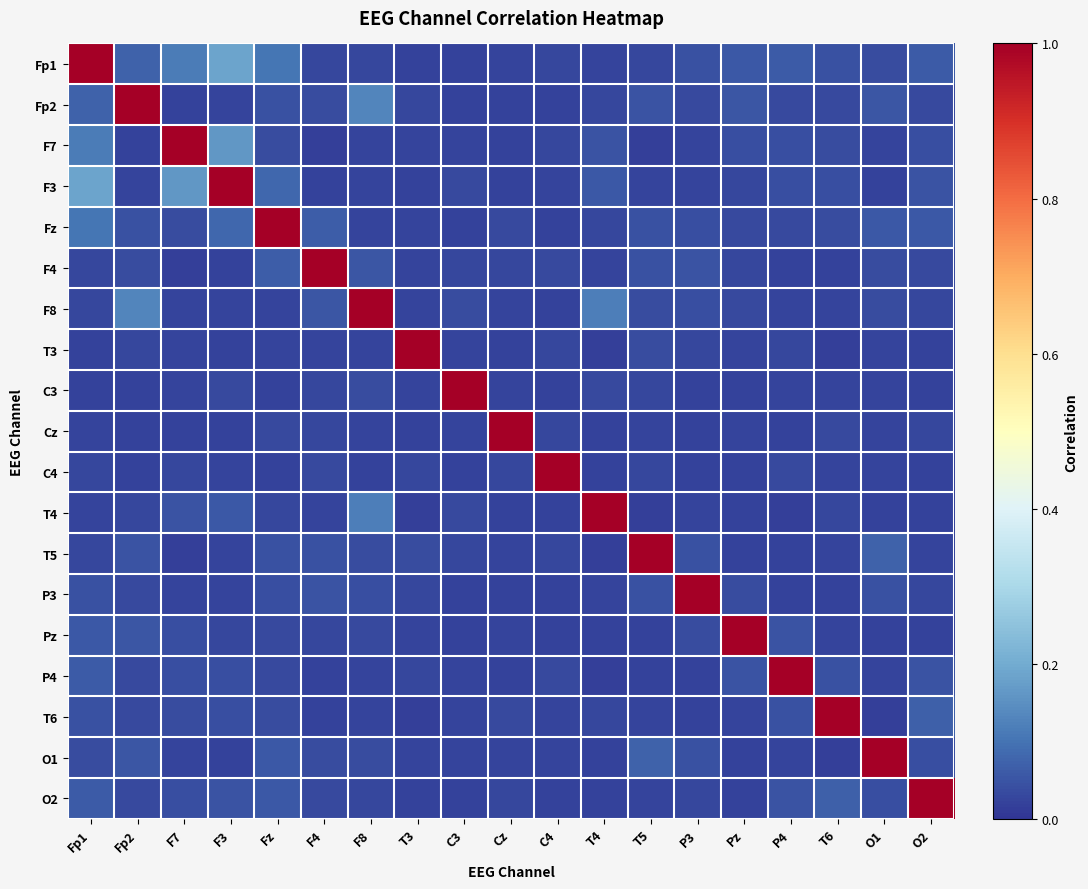

Which series has the largest total across all categories?

Fp1